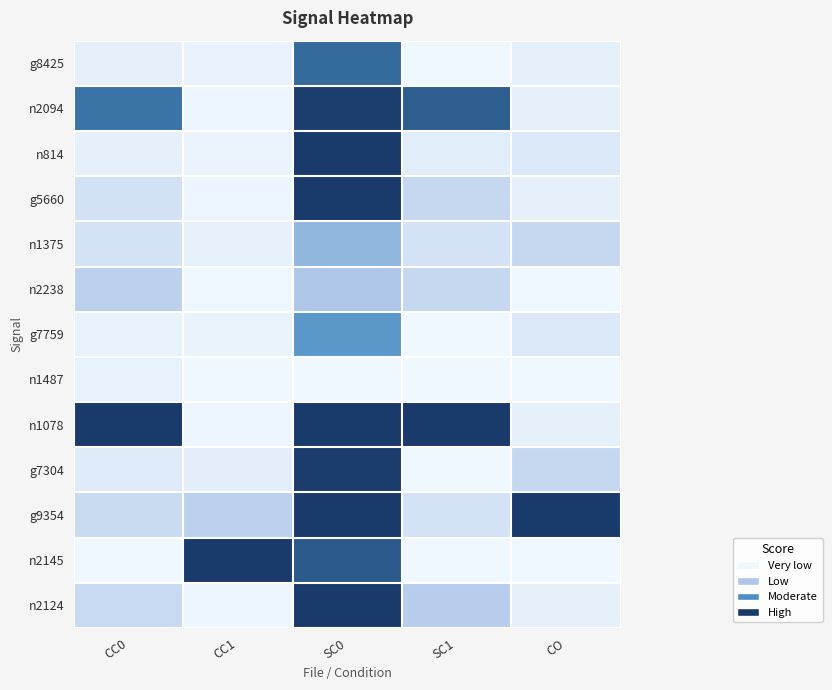

Reading right to left, what are all the values shown in this chart?

g8425: CO=0.1	SC1=0.0	SC0=0.8	CC1=0.0	CC0=0.1
n2094: CO=0.1	SC1=0.9	SC0=1.0	CC1=0.0	CC0=0.8
n814: CO=0.1	SC1=0.1	SC0=1.0	CC1=0.0	CC0=0.1
g5660: CO=0.1	SC1=0.2	SC0=1.0	CC1=0.0	CC0=0.1
n1375: CO=0.2	SC1=0.1	SC0=0.4	CC1=0.0	CC0=0.1
n2238: CO=0.0	SC1=0.2	SC0=0.3	CC1=0.0	CC0=0.3
g7759: CO=0.1	SC1=0.0	SC0=0.6	CC1=0.0	CC0=0.0
n1487: CO=0.0	SC1=0.0	SC0=0.0	CC1=0.0	CC0=0.0
n1078: CO=0.1	SC1=1.0	SC0=1.0	CC1=0.0	CC0=1.0
g7304: CO=0.2	SC1=0.0	SC0=1.0	CC1=0.1	CC0=0.1
g9354: CO=1.0	SC1=0.1	SC0=1.0	CC1=0.3	CC0=0.2
n2145: CO=0.0	SC1=0.0	SC0=0.9	CC1=1.0	CC0=0.0
n2124: CO=0.1	SC1=0.3	SC0=1.0	CC1=0.0	CC0=0.2